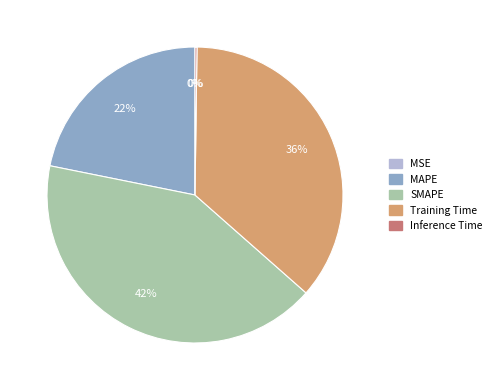

Which slice is the largest?

SMAPE